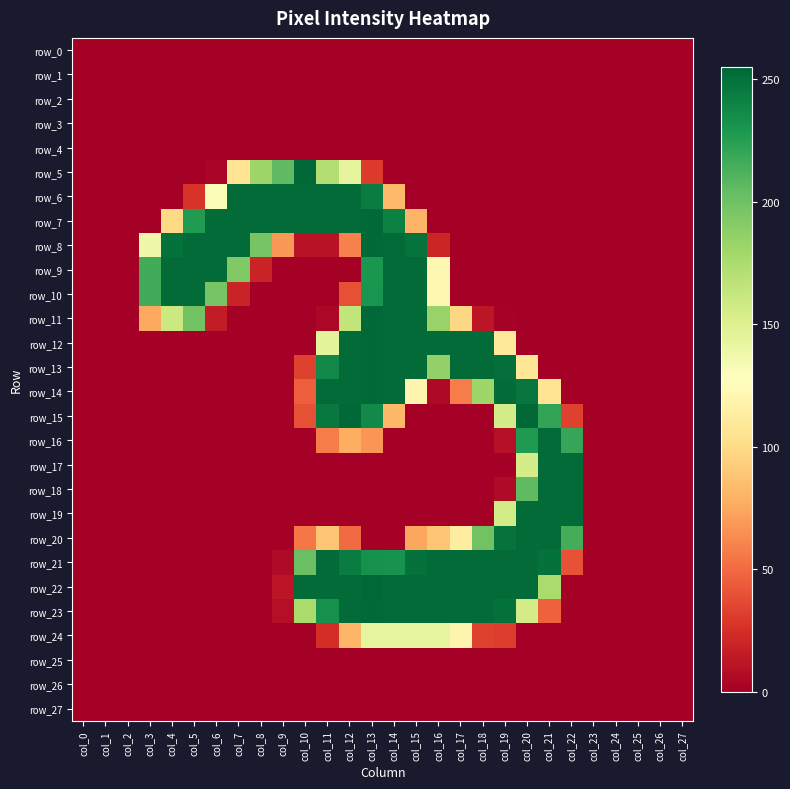

The row_5 series shows 0 at col_2. True or false?

True